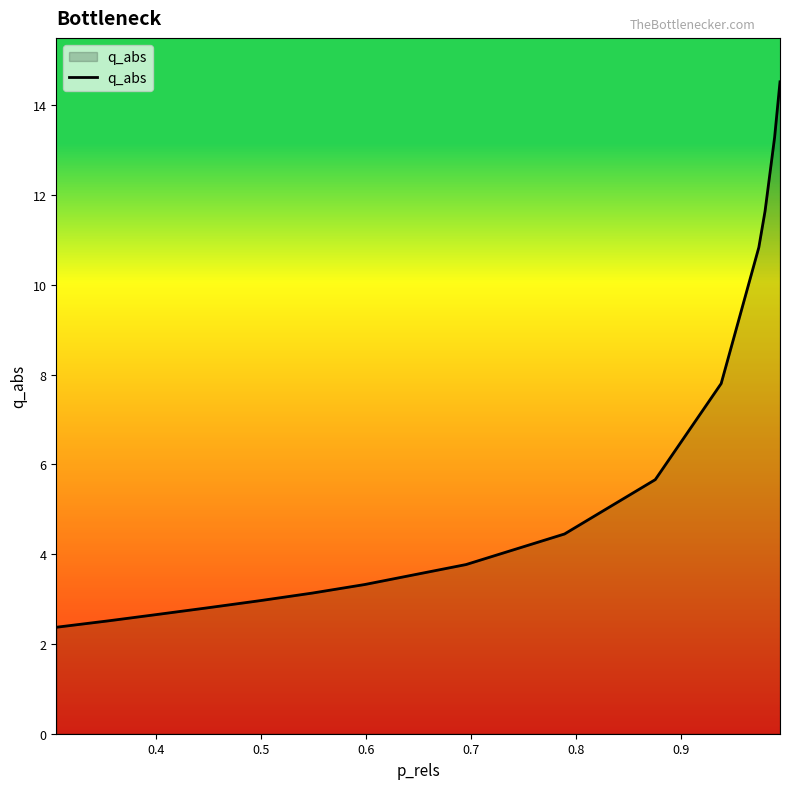

What is the smallest value displayed?

2.4